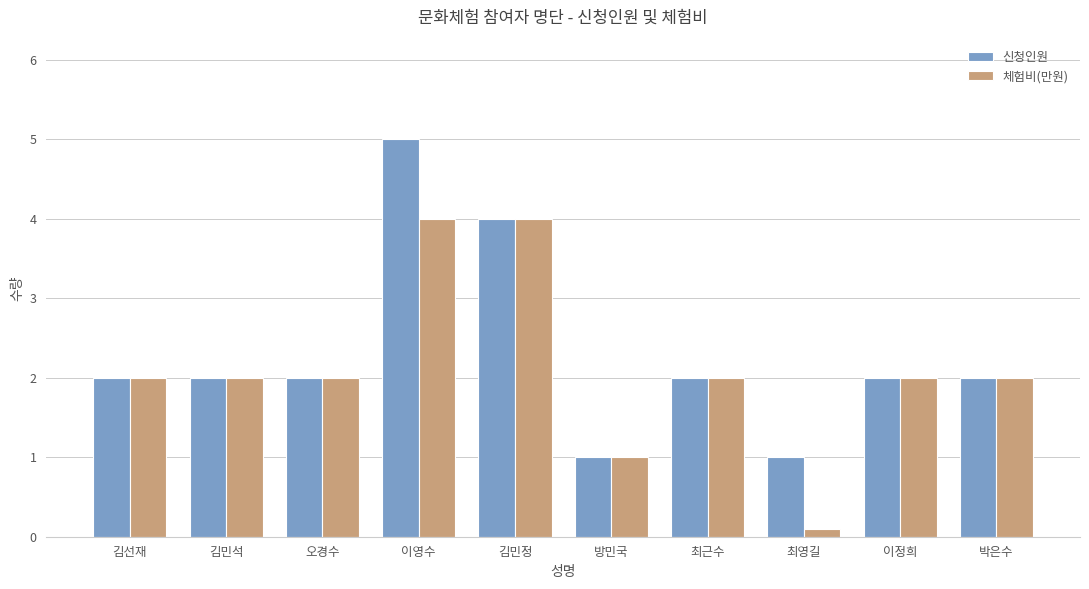

What is the sum of all 신청인원 values?

23.0